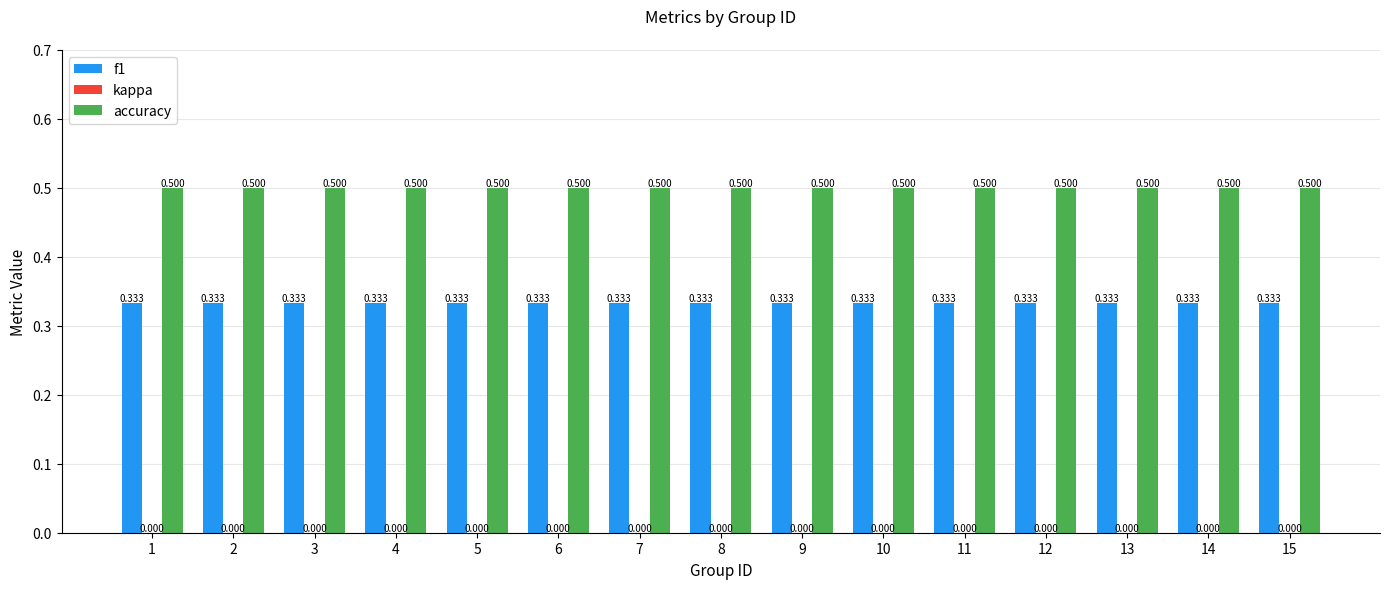

The value of accuracy at 4 is 0.8. True or false?

False